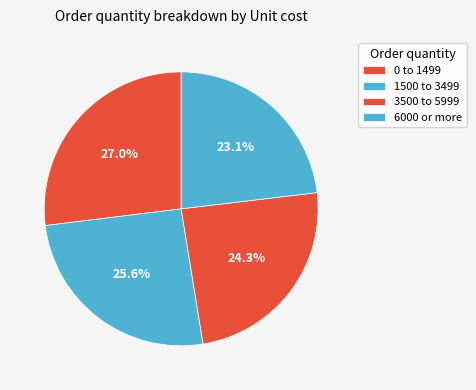

How many segments does this pie chart have?

4